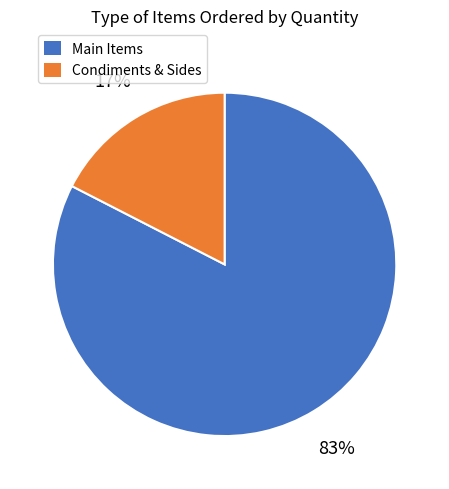

Rank the categories by value from lowest to highest.

Condiments & Sides, Main Items